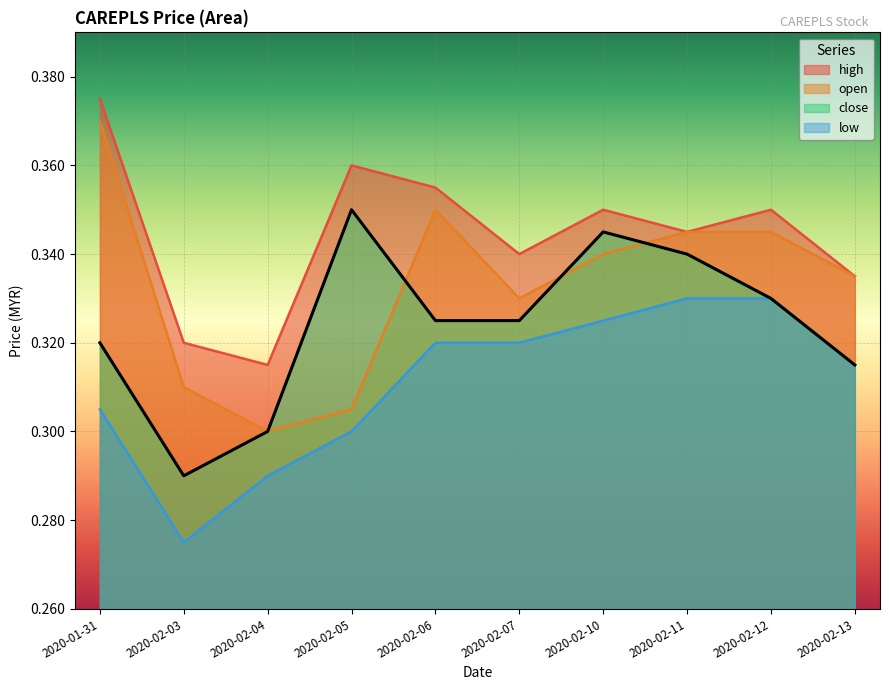

Is the value of close at 2020-02-06 greater than the value of open at 2020-02-07?

No